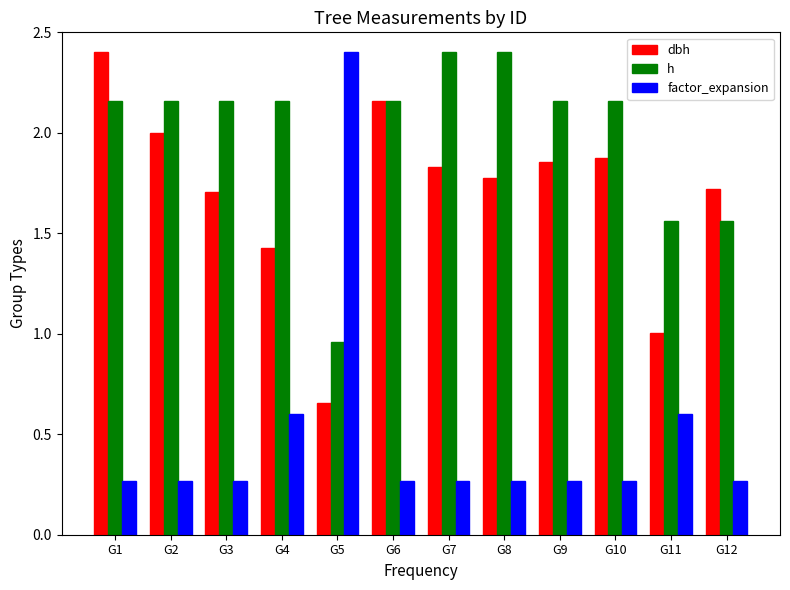

What is the maximum value for dbh?

2.4